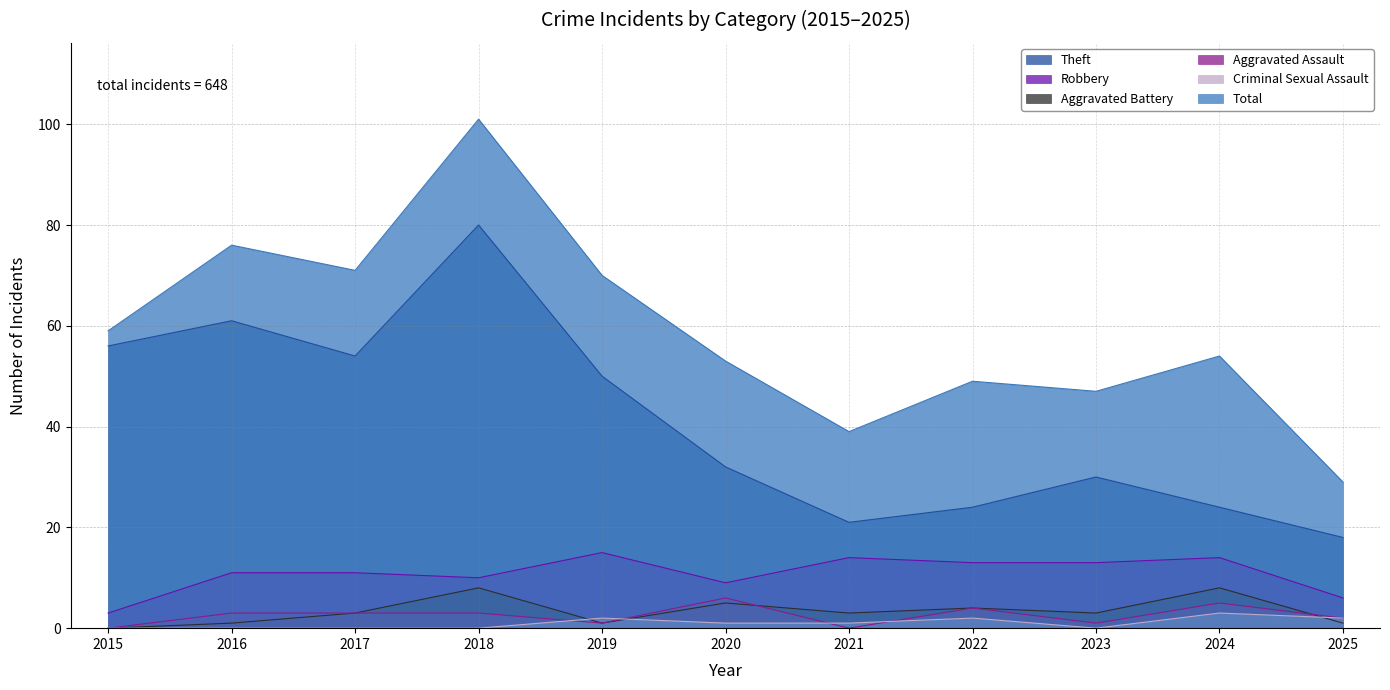

Reading left to right, extract all data points from this chart.

Robbery: 3	11	11	10	15	9	14	13	13	14	6
Theft: 56	61	54	80	50	32	21	24	30	24	18
Aggravated Assault: 0	3	3	3	1	6	0	4	1	5	2
Aggravated Battery: 0	1	3	8	1	5	3	4	3	8	1
Criminal Sexual Assault: 0	0	0	0	2	1	1	2	0	3	2
Total: 59	76	71	101	70	53	39	49	47	54	29